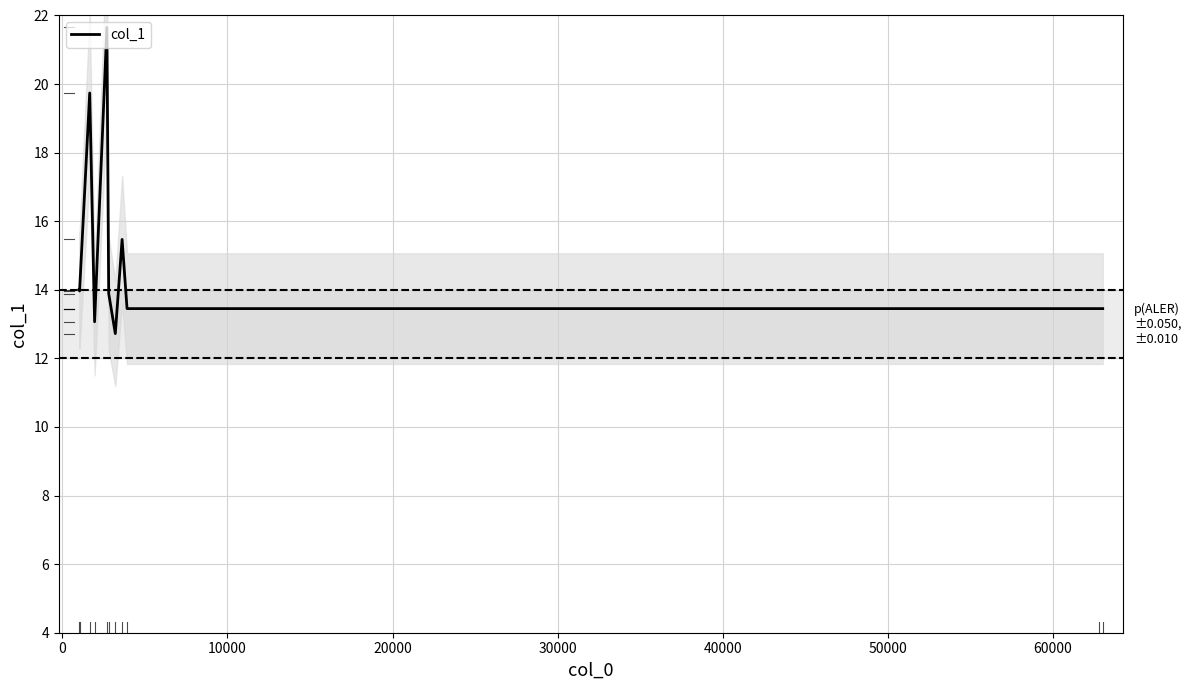

What is the minimum value for col_1?

12.7